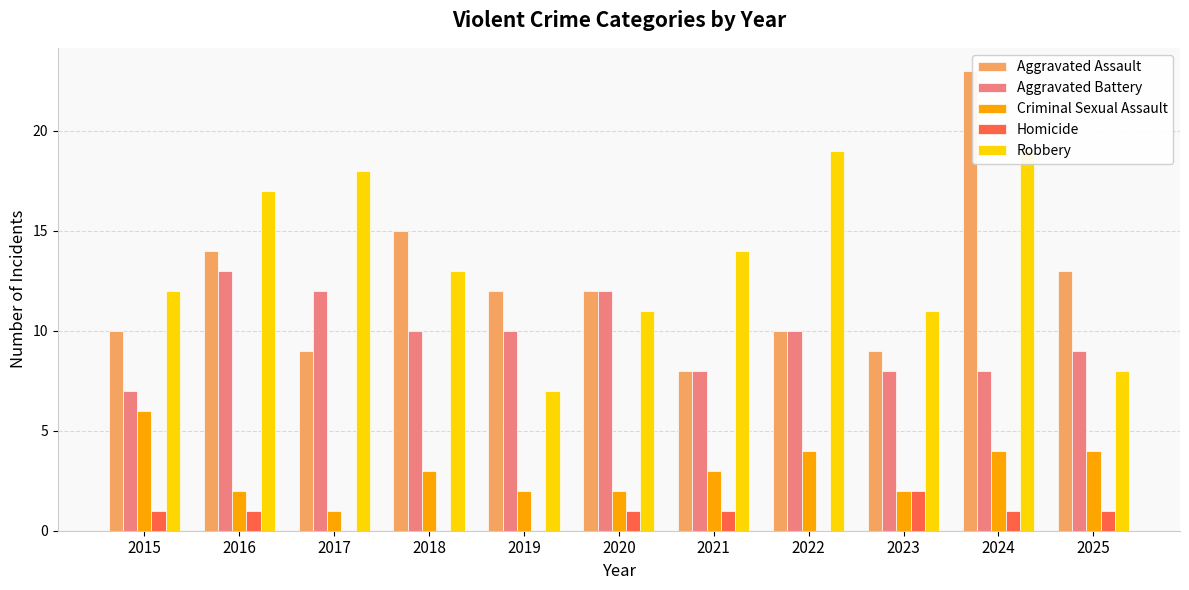

What is the total value across all series at 2025?

35